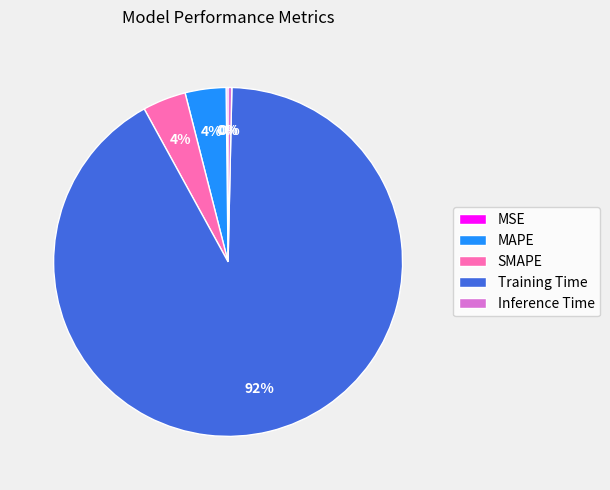

Between Training Time and Inference Time, which is larger?

Training Time